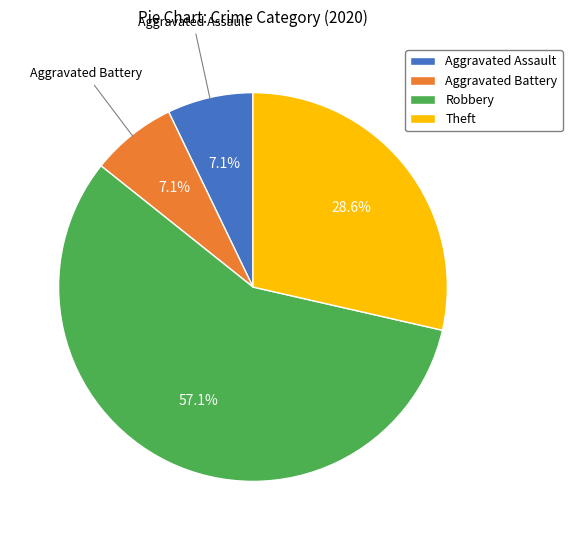

How many segments does this pie chart have?

4